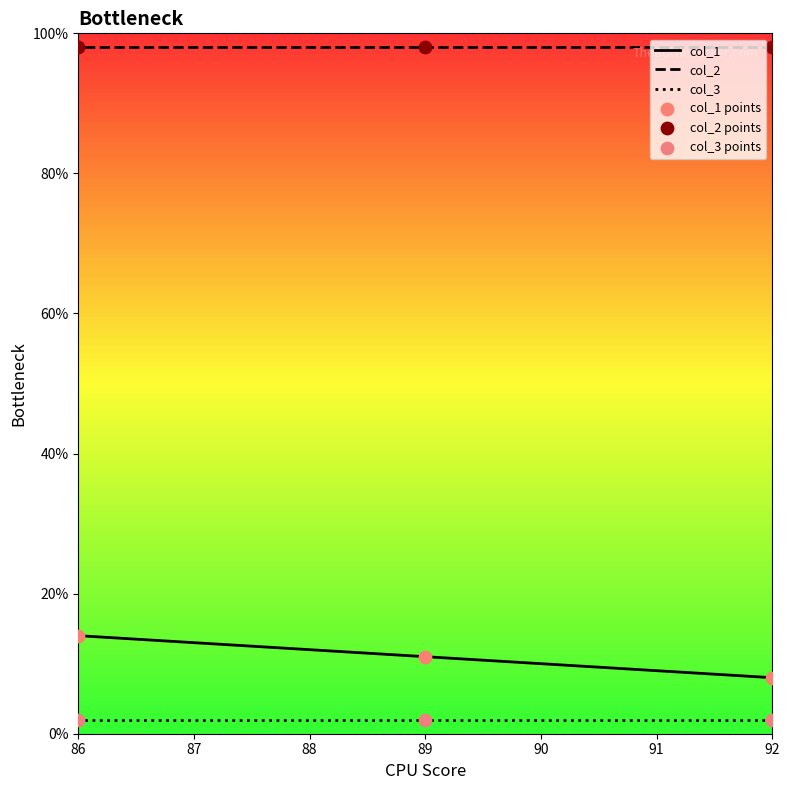

Which series has the largest total across all categories?

col_2